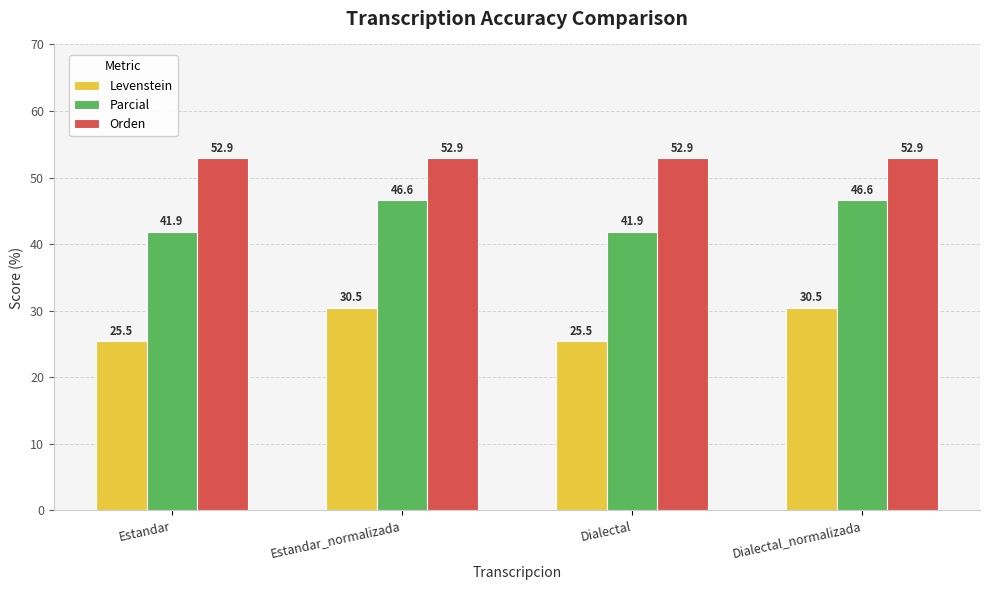

What is the sum of all Levenstein values?

111.9